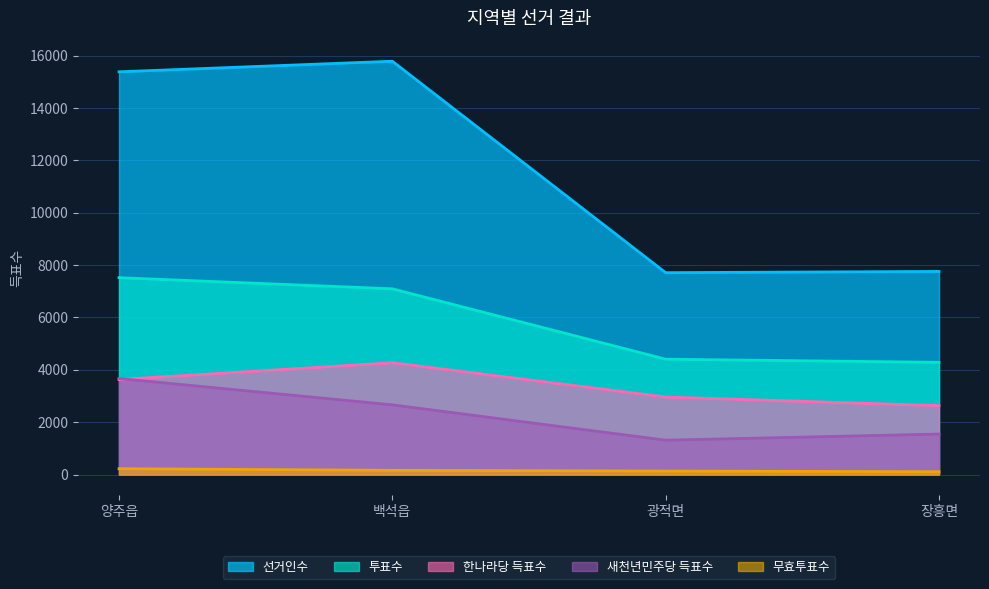

Which has a higher value, 광적면 or 양주읍?

양주읍